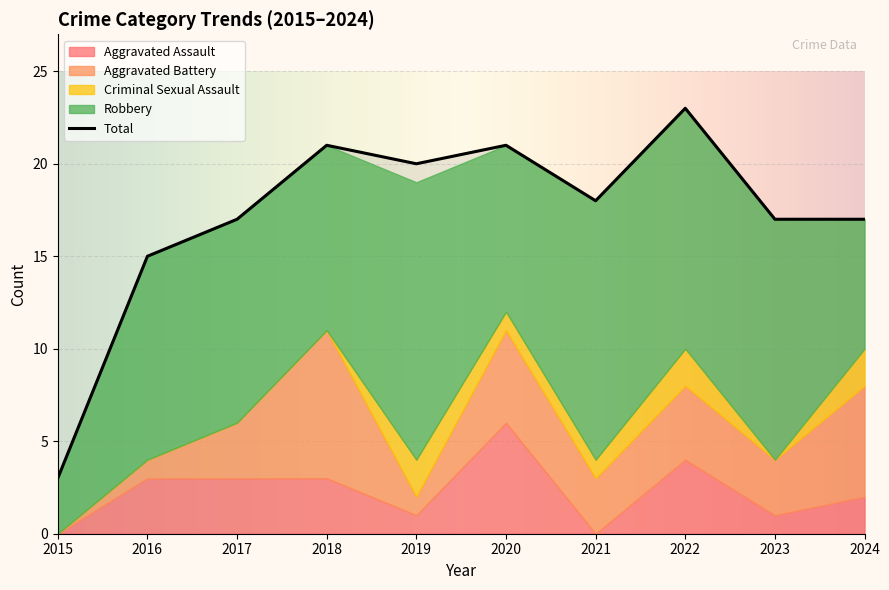

True or false: Criminal Sexual Assault has more than 2 interior local peaks.

False